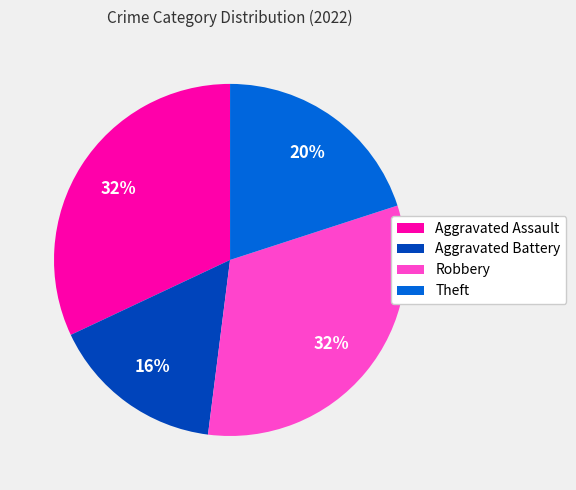

What is the ratio of the value at Aggravated Assault to the value at Aggravated Battery?

2.0